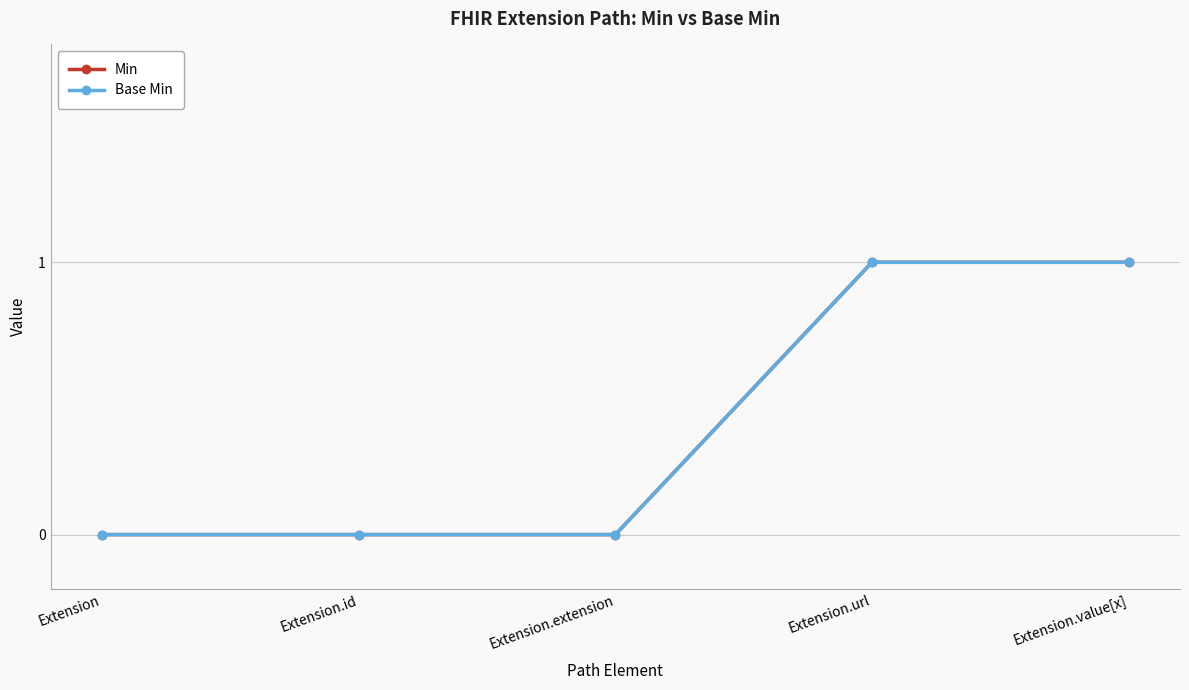

Does the chart have visible grid lines?

Yes